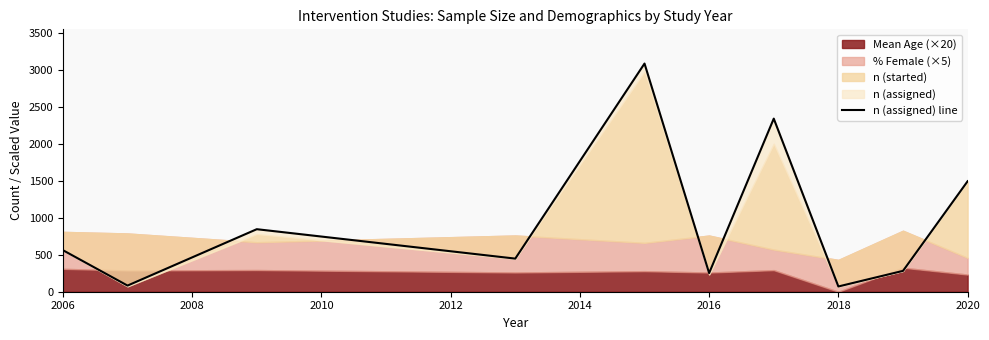

How many lines are shown in the chart?

1